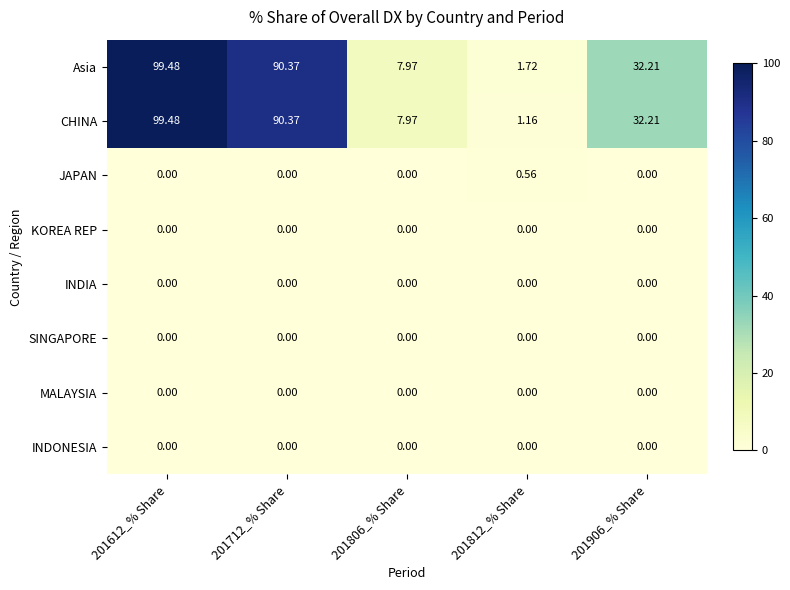

How many data points in CHINA are above 32?

3